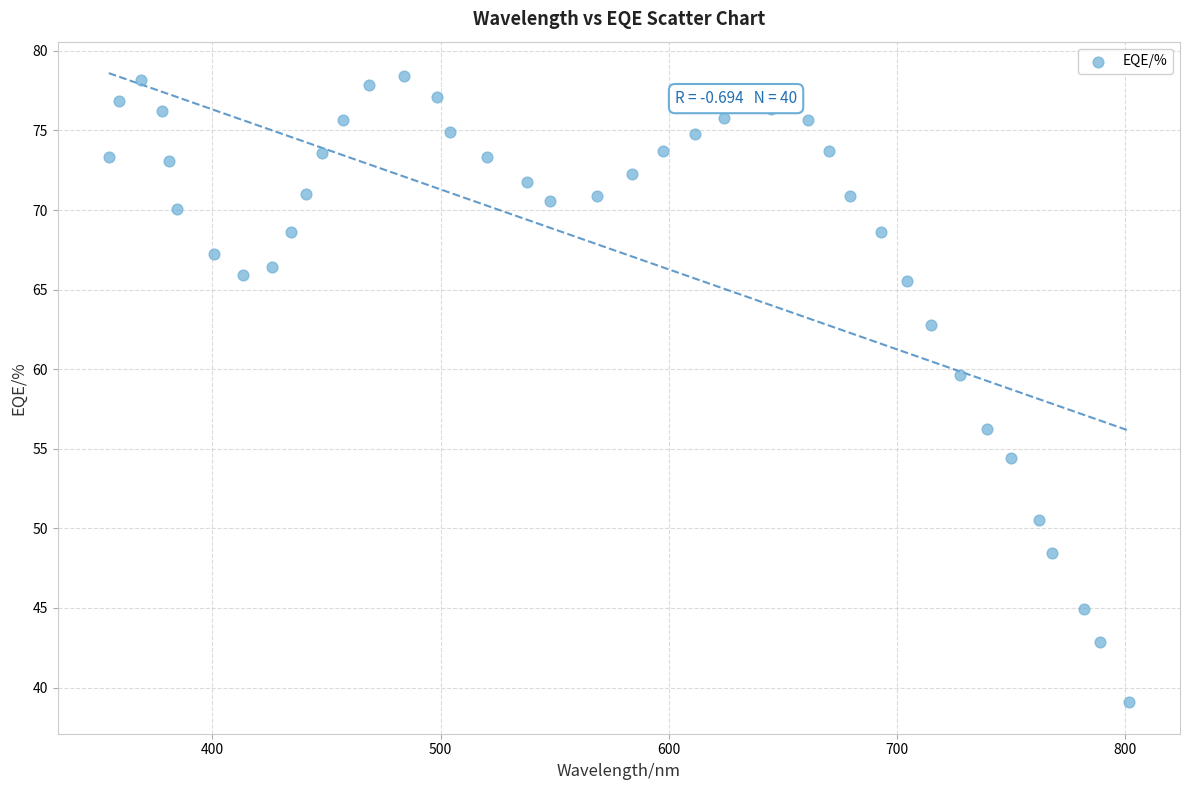

What is the range of X values (max minus min)?

447.3